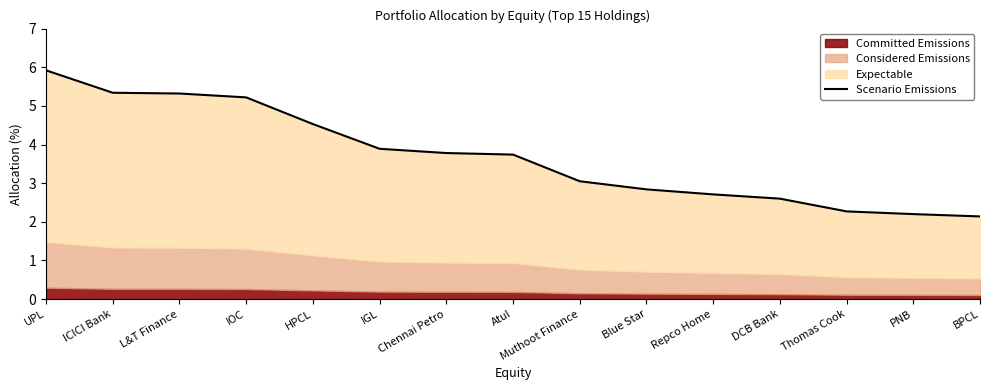

Which category has the highest value across all series?

UPL